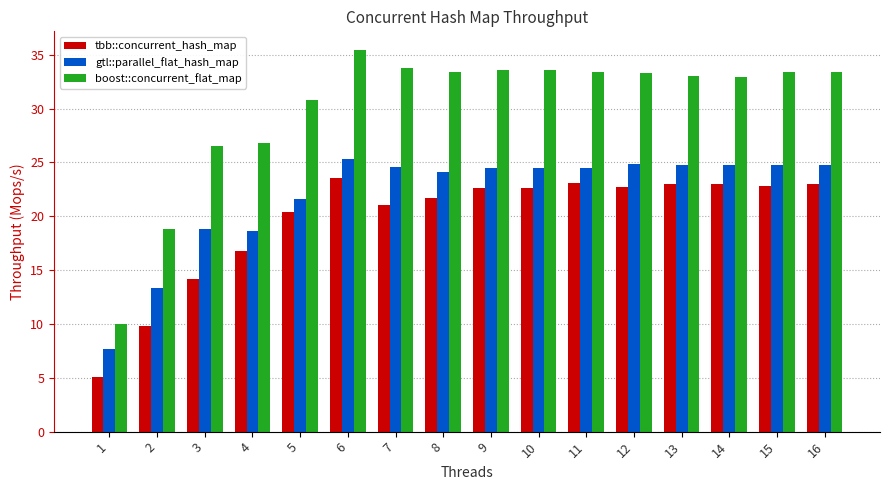

What is the difference between the maximum and minimum values in the tbb::concurrent_hash_map series?

18.5